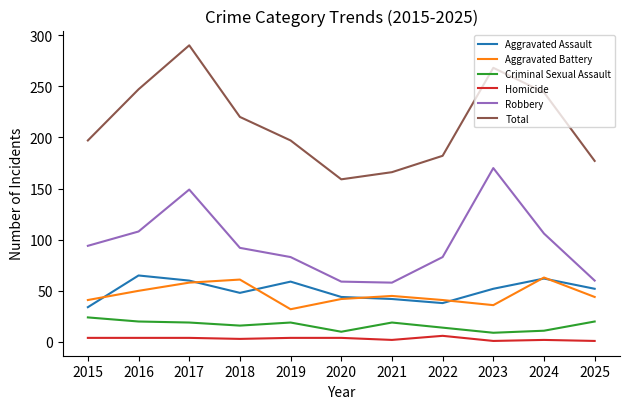

Is the value of Total at 2020 greater than the value of Aggravated Assault at 2018?

Yes